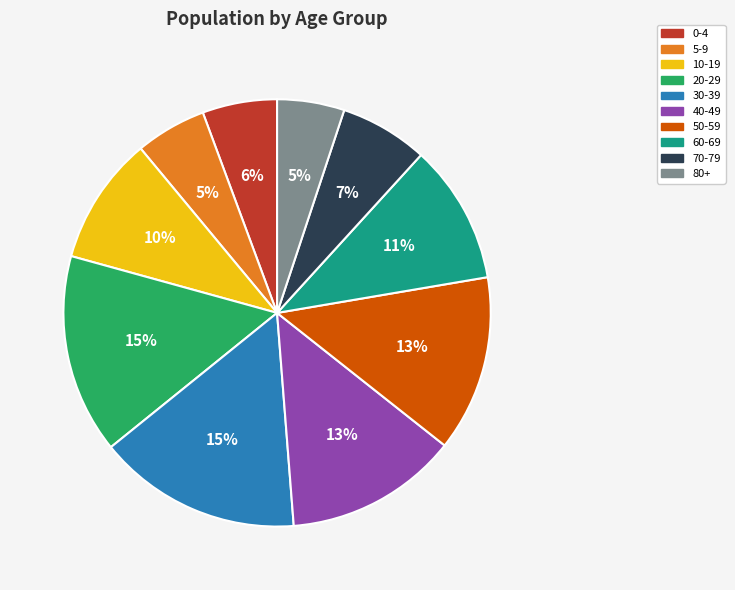

The 20-29 slice represents 22% of the pie. True or false?

False